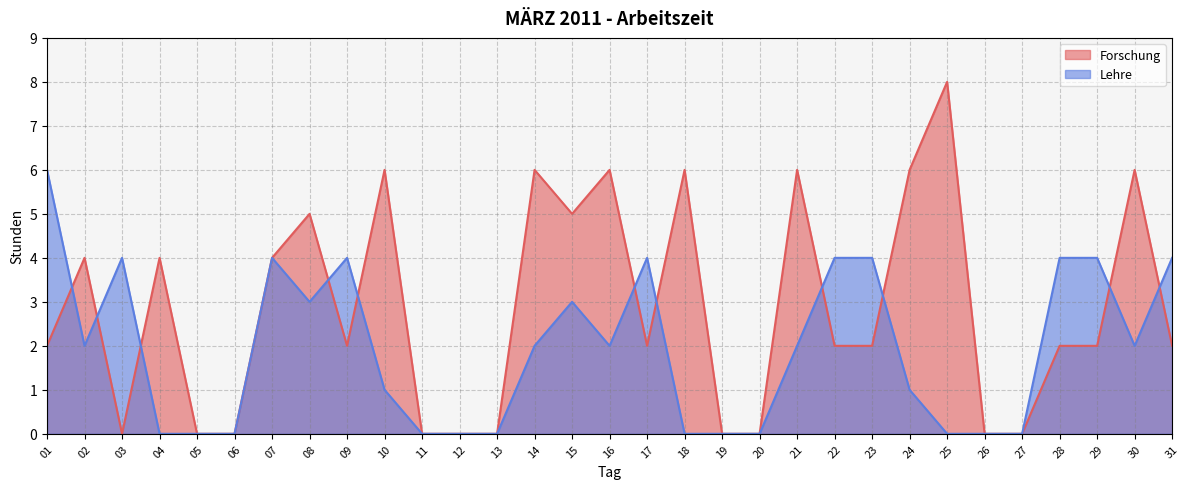

At which label is Forschung closest to 4?

02